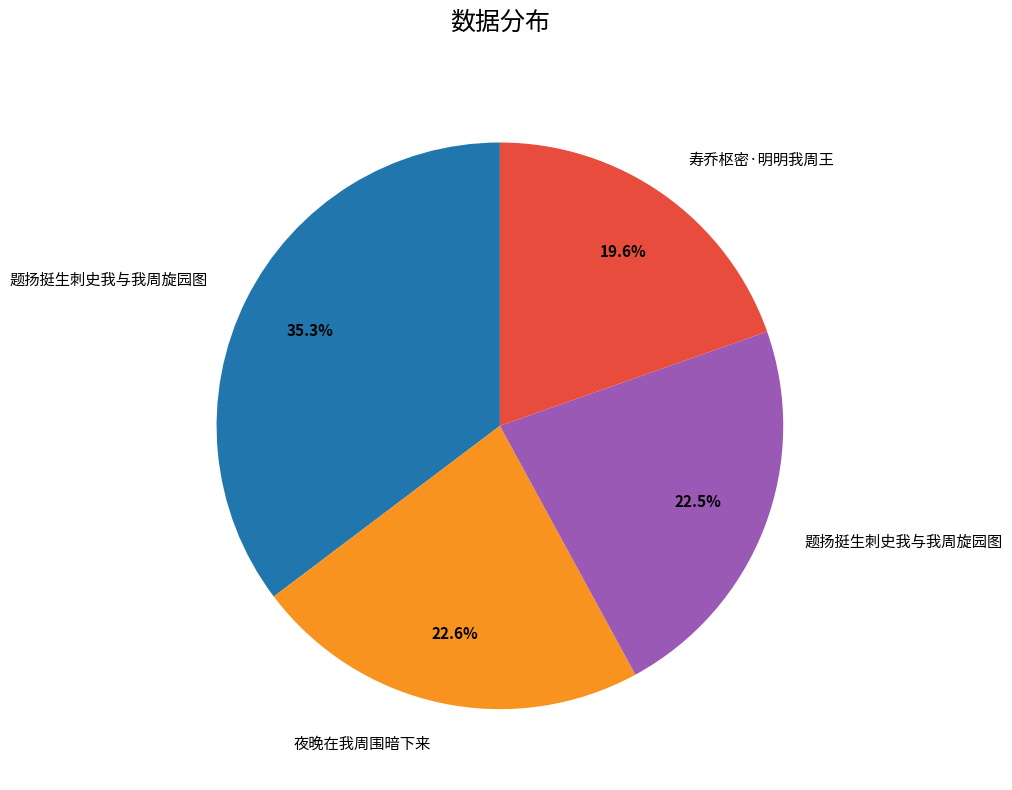

Is there any slice that represents more than half of the pie?

No